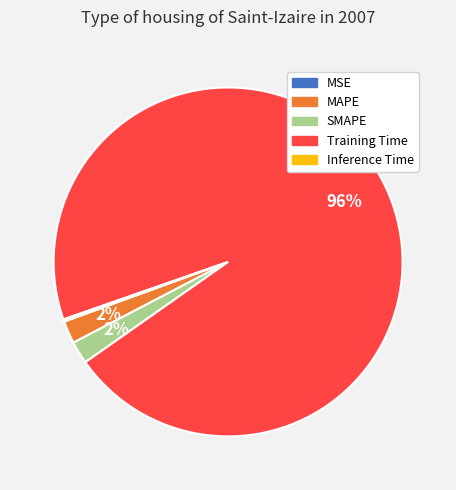

What is the largest slice in the pie chart?

Training Time